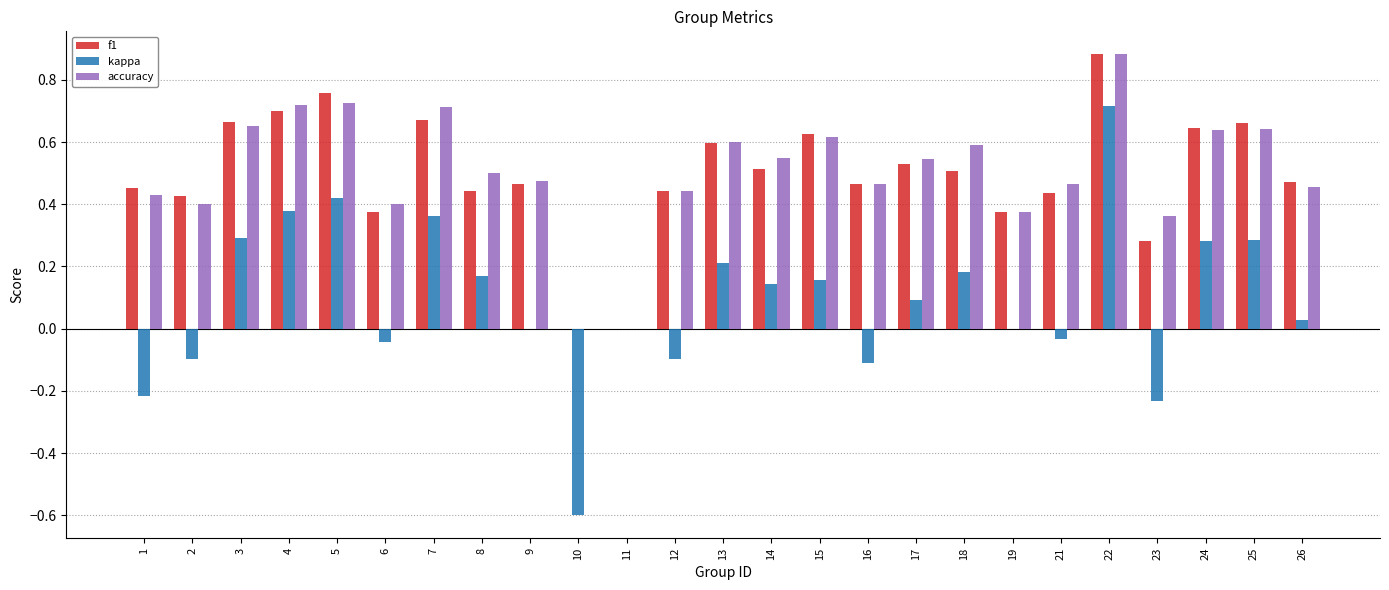

How many distinct data groups are displayed?

3